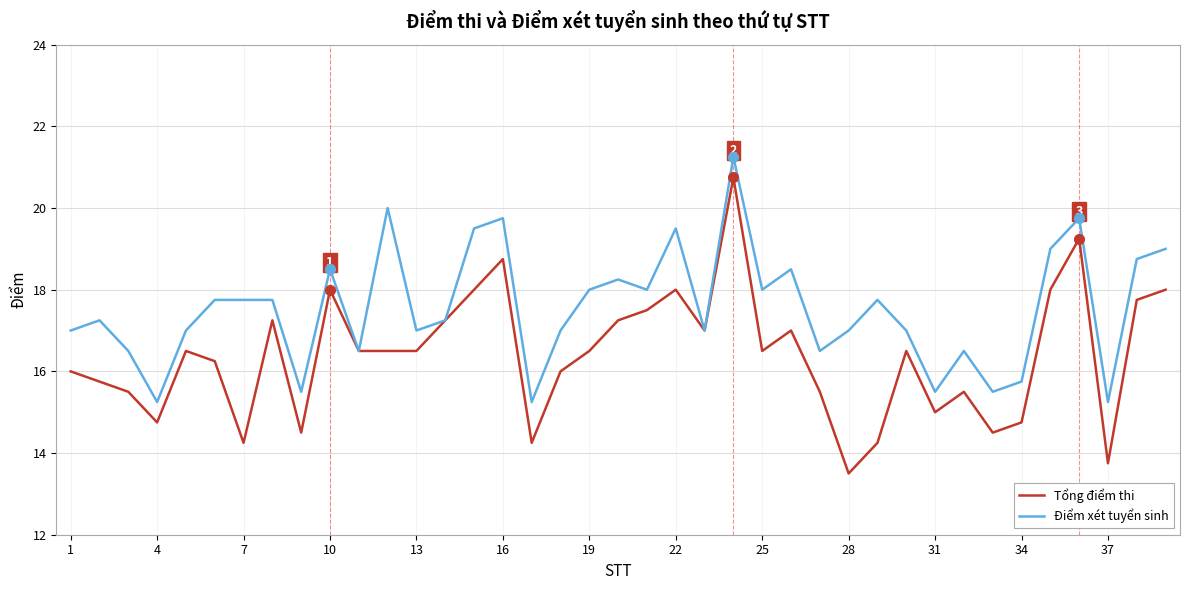

List the series in order of their overall mean, highest first.

Điểm xét tuyển sinh, Tổng điểm thi